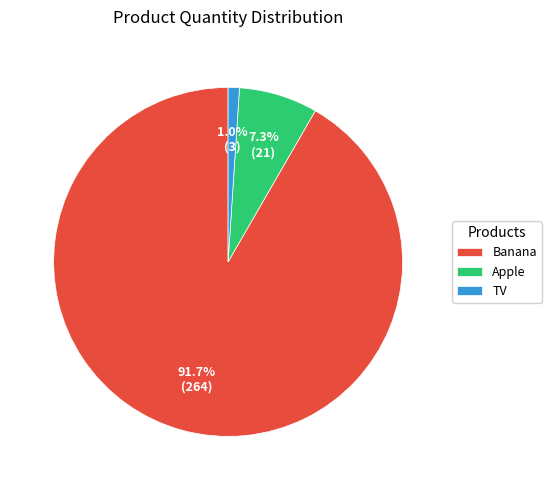

Which slice is the largest?

Banana